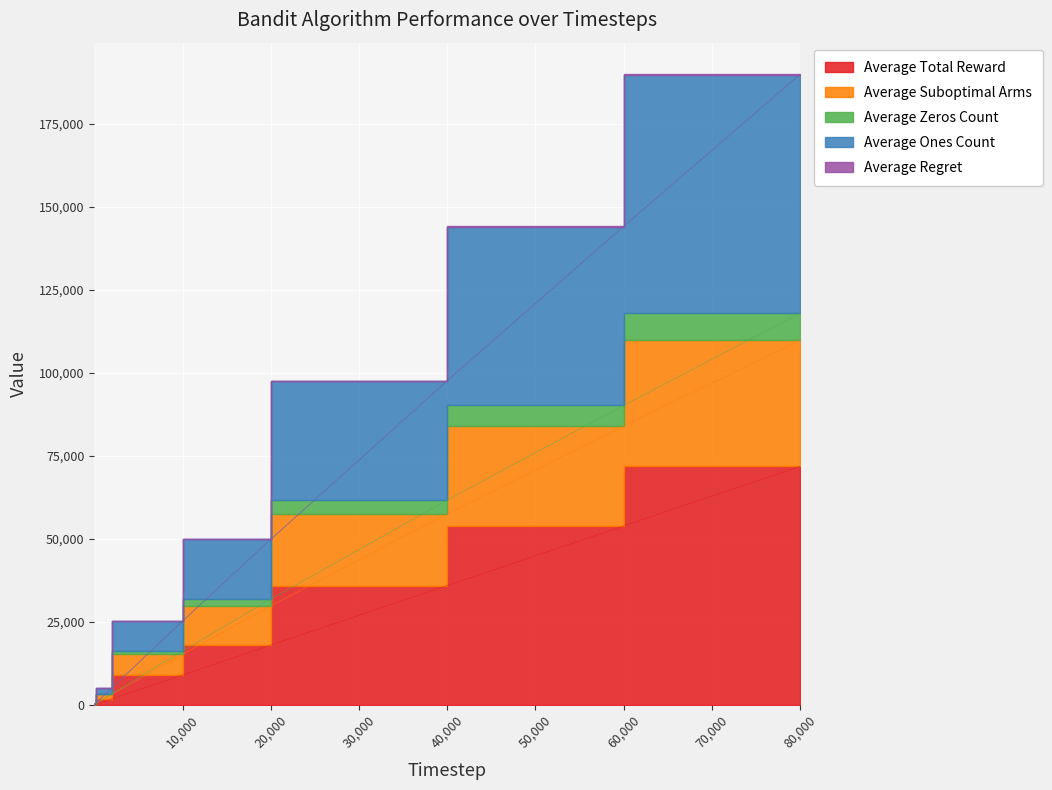

Which has a higher value, 2000 or 3?

2000